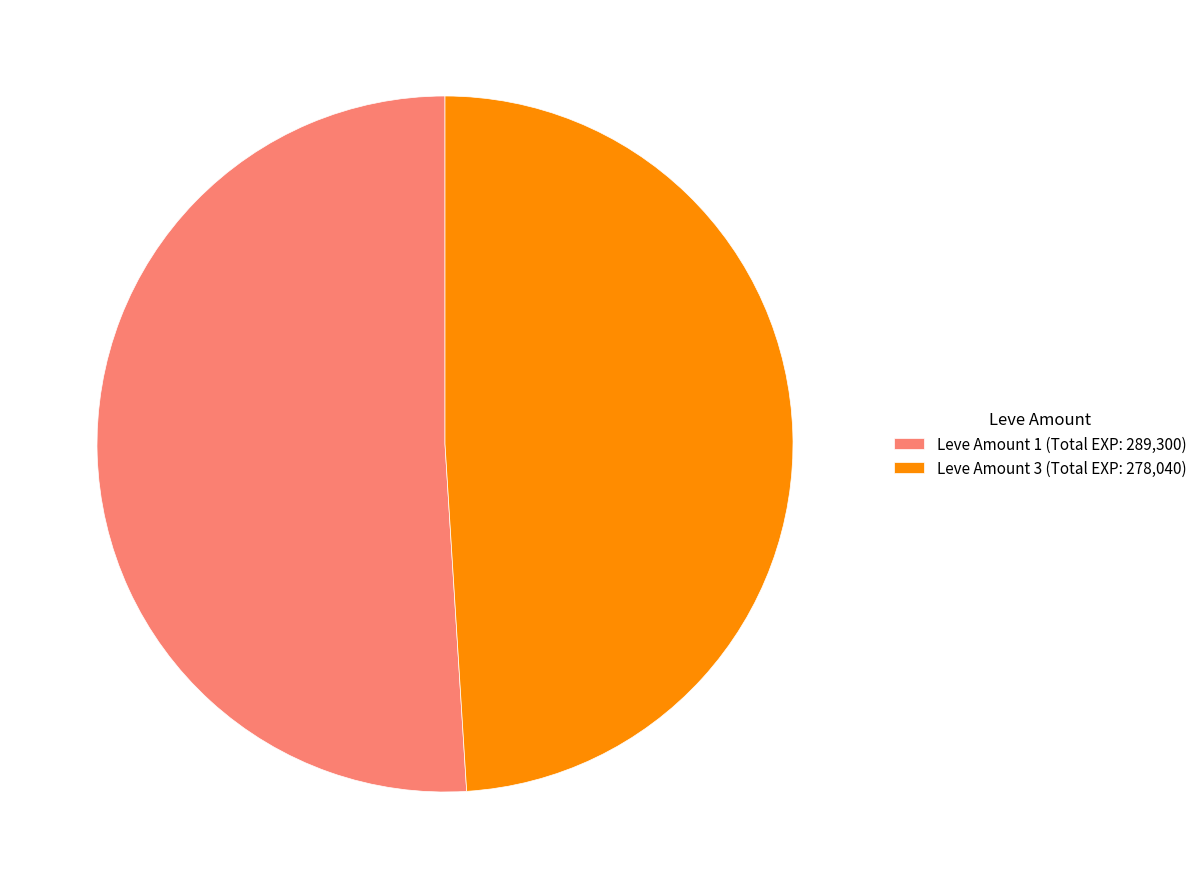

Between Leve Amount 3 (Total EXP: 278,040) and Leve Amount 1 (Total EXP: 289,300), which is larger?

Leve Amount 1 (Total EXP: 289,300)